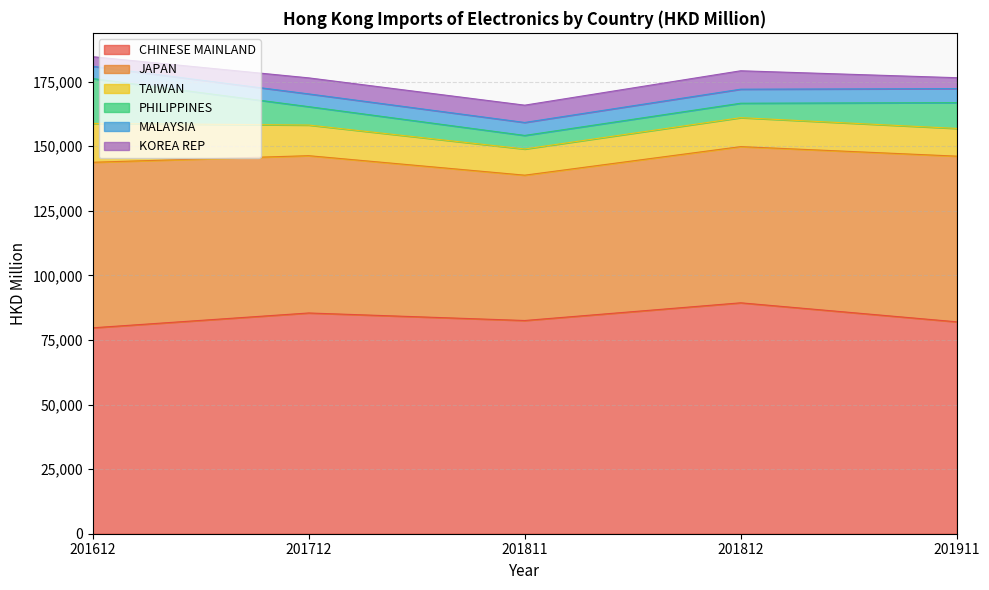

Is the value of JAPAN at 201812 greater than the value of CHINESE MAINLAND at 201712?

No